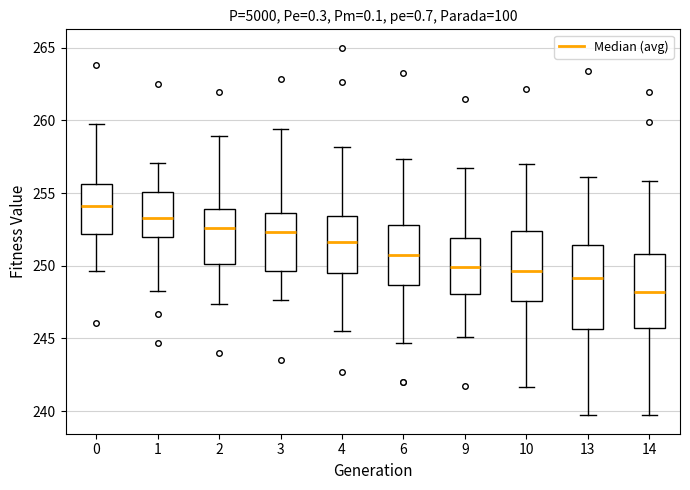

Where does the upper whisker of the box at x = 2 end on the y-axis? The values are not printed on the chart, so give them approximately, as read against the axis.

259.0